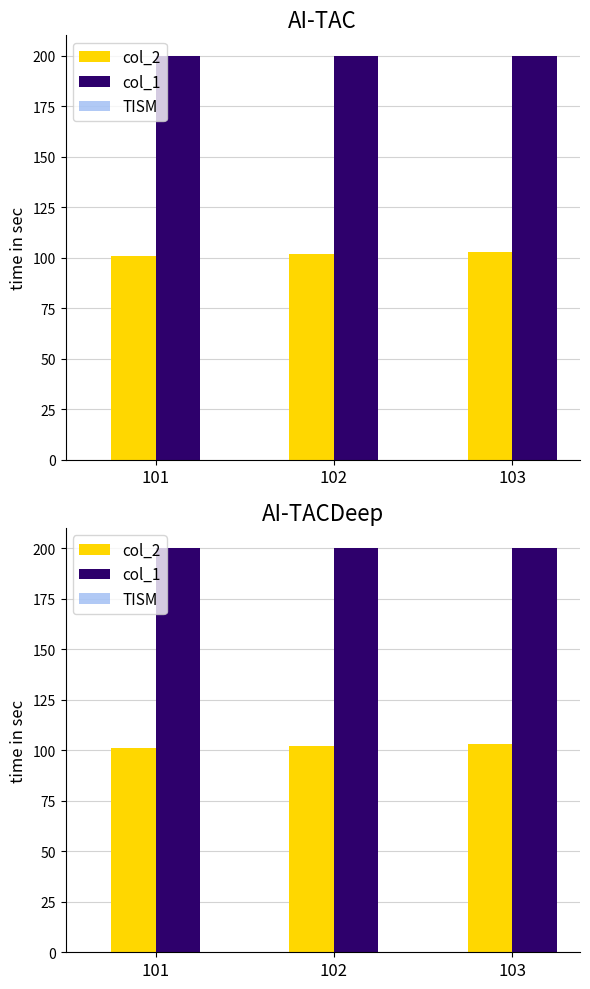

What is the difference between the maximum and minimum values in the col_2 series?

2